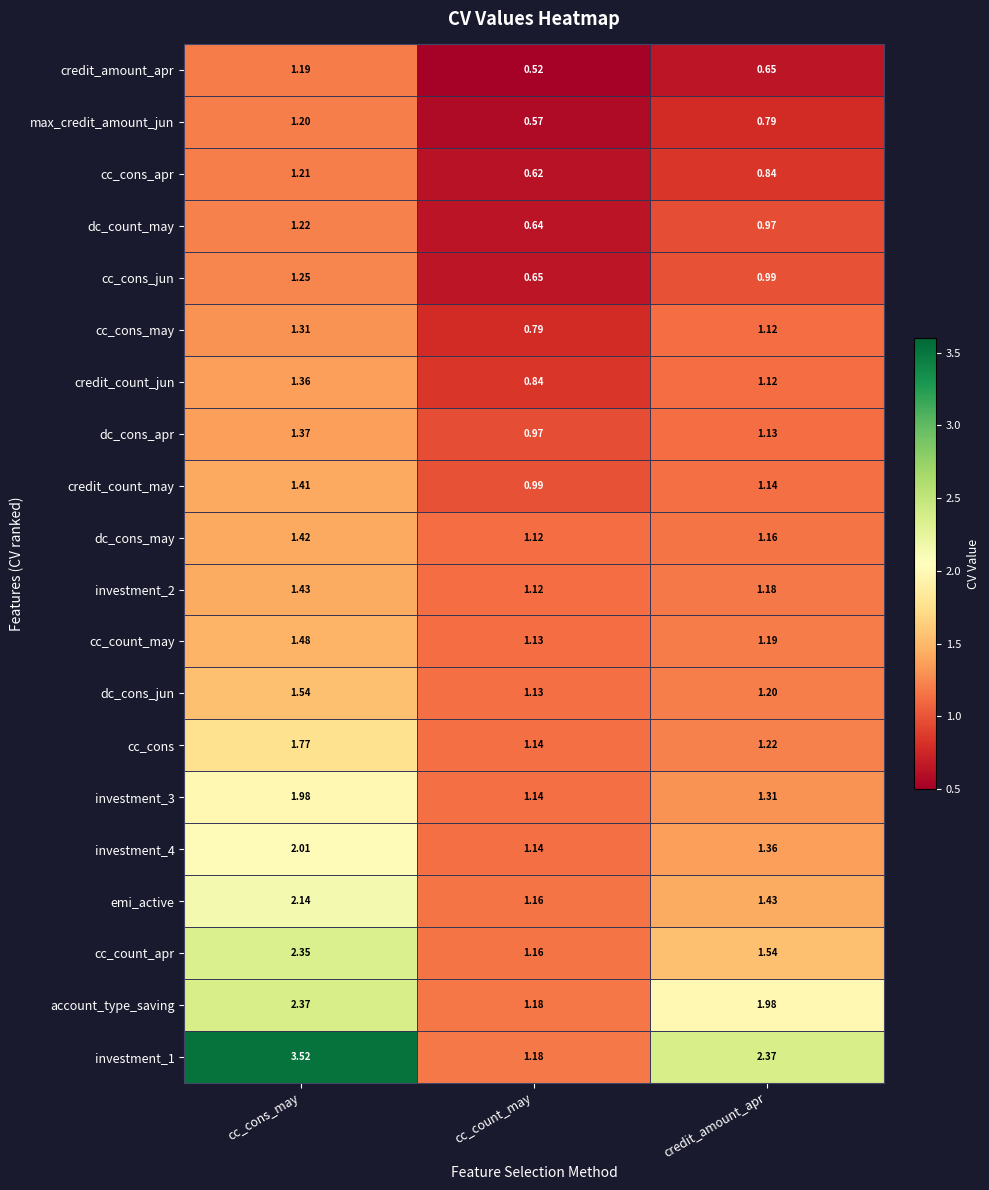

Which category has the lowest value in the cc_cons_jun series?

cc_count_may